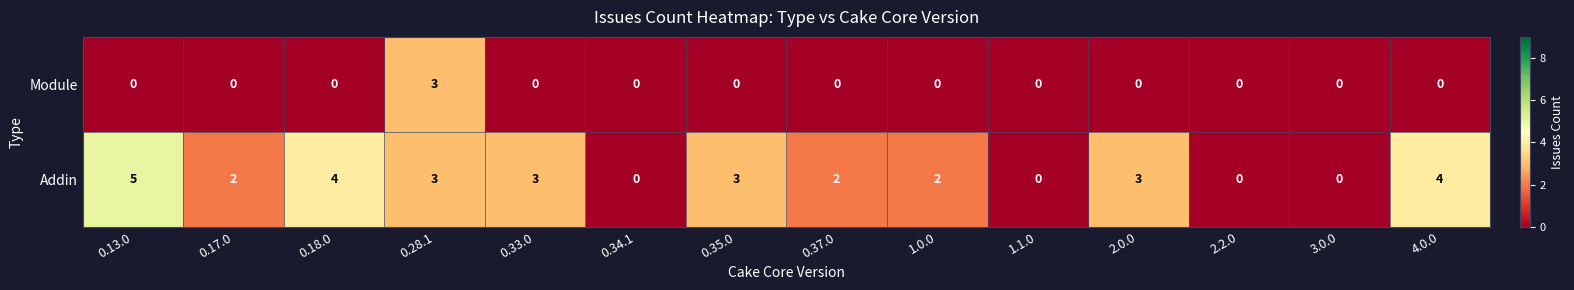

The Addin series shows 1 at 0.37.0. True or false?

False